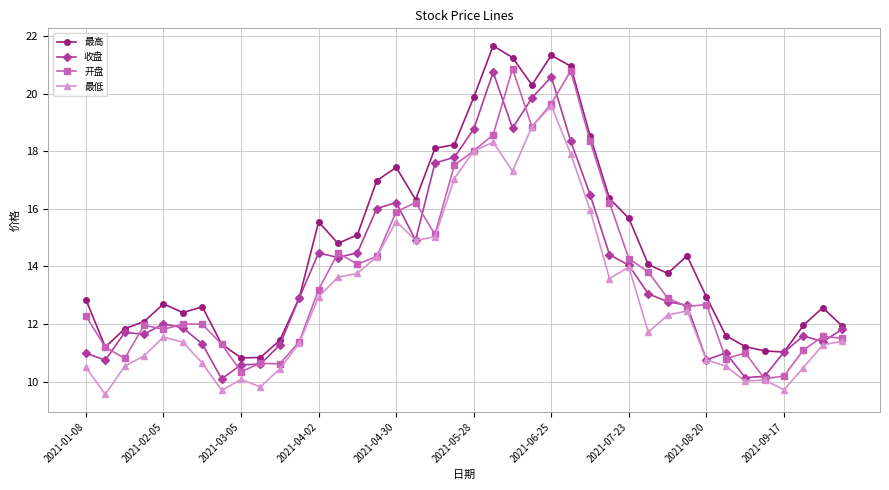

True or false: 最高 has more than 1 points higher than both neighbors.

True